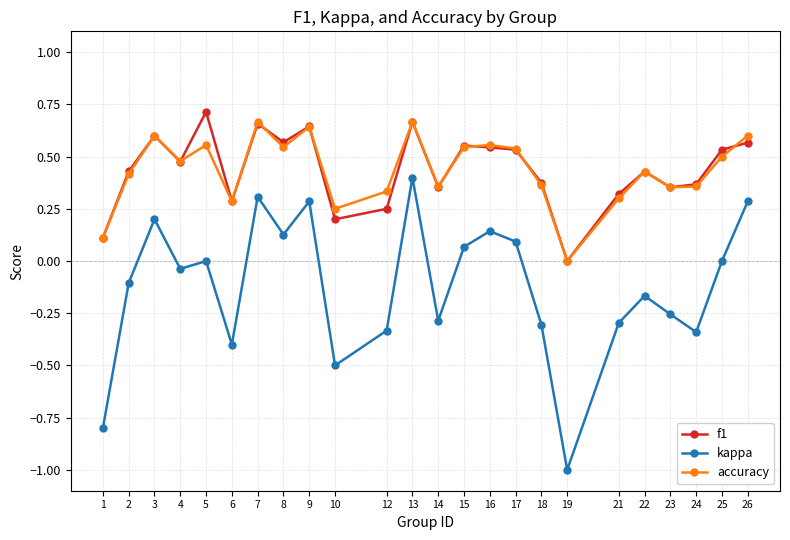

What is the total value across all series at 4?

0.9